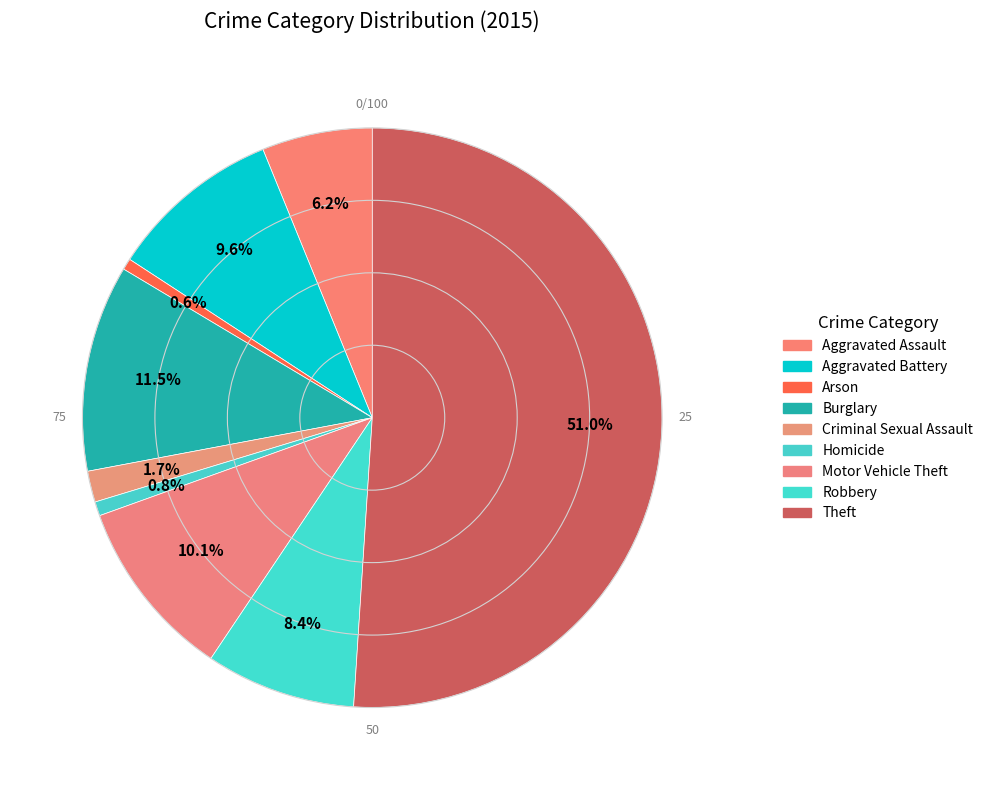

How many slices are in this pie chart?

9